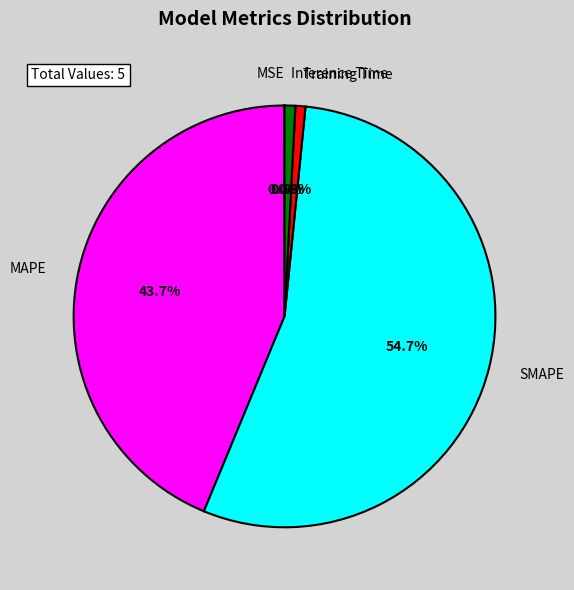

How much of the chart is everything except MAPE?

56.3%